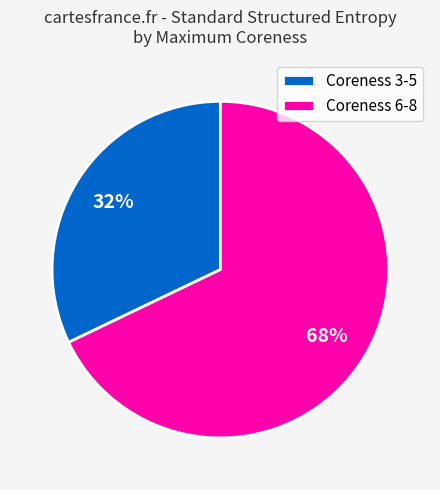

Which category accounts for the majority?

Coreness 6-8